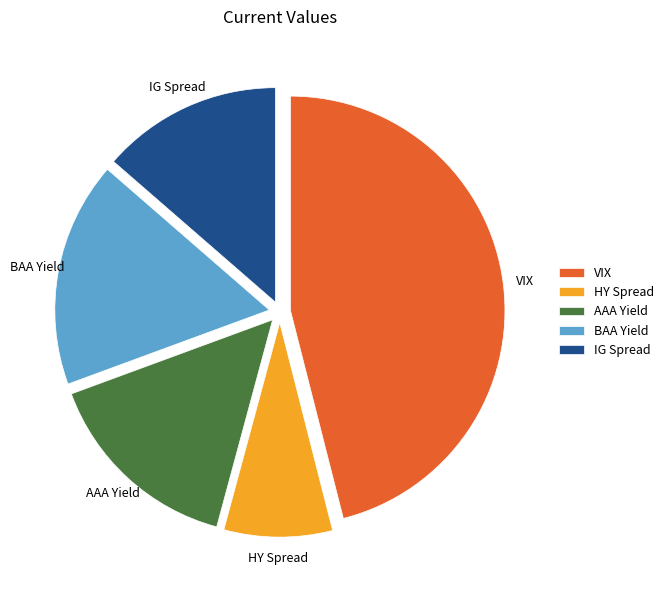

How many slices are in this pie chart?

5